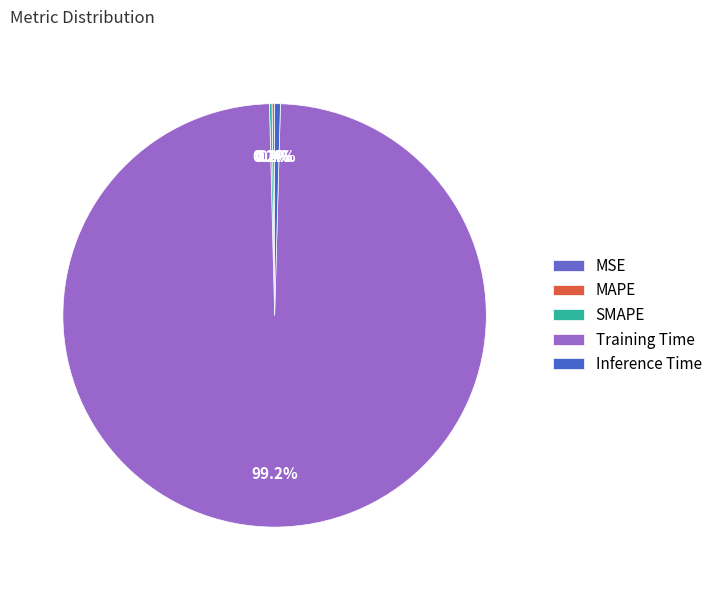

What is the change in value from MAPE to Training Time?

+3.8